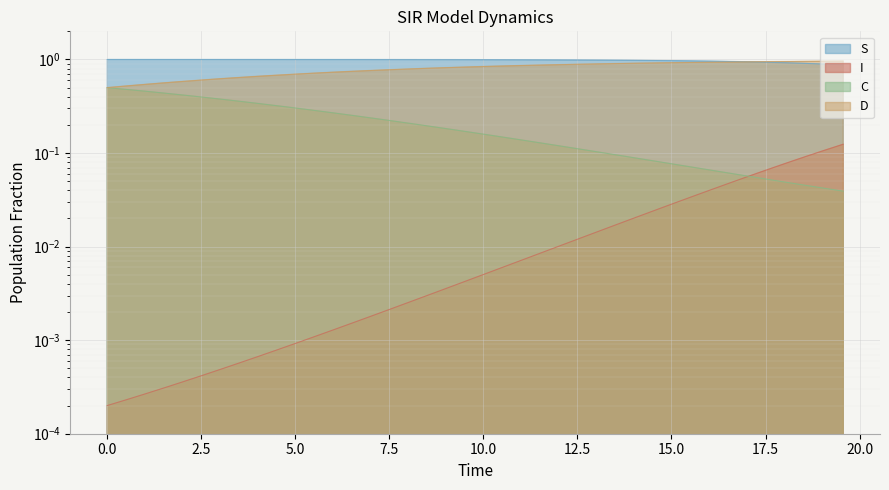

How many lines are shown in the chart?

4